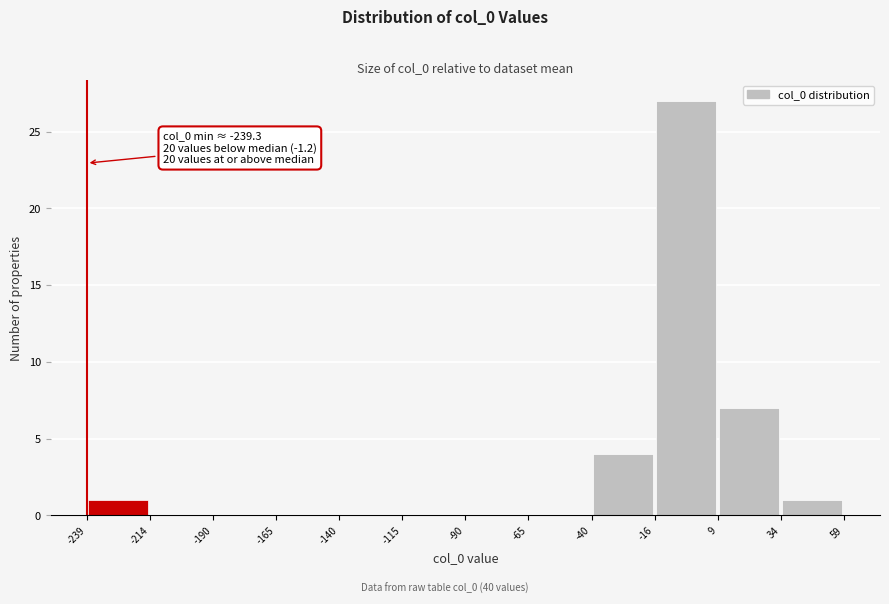

Over which range of the x-axis is the bar tallest?

-16 to 9